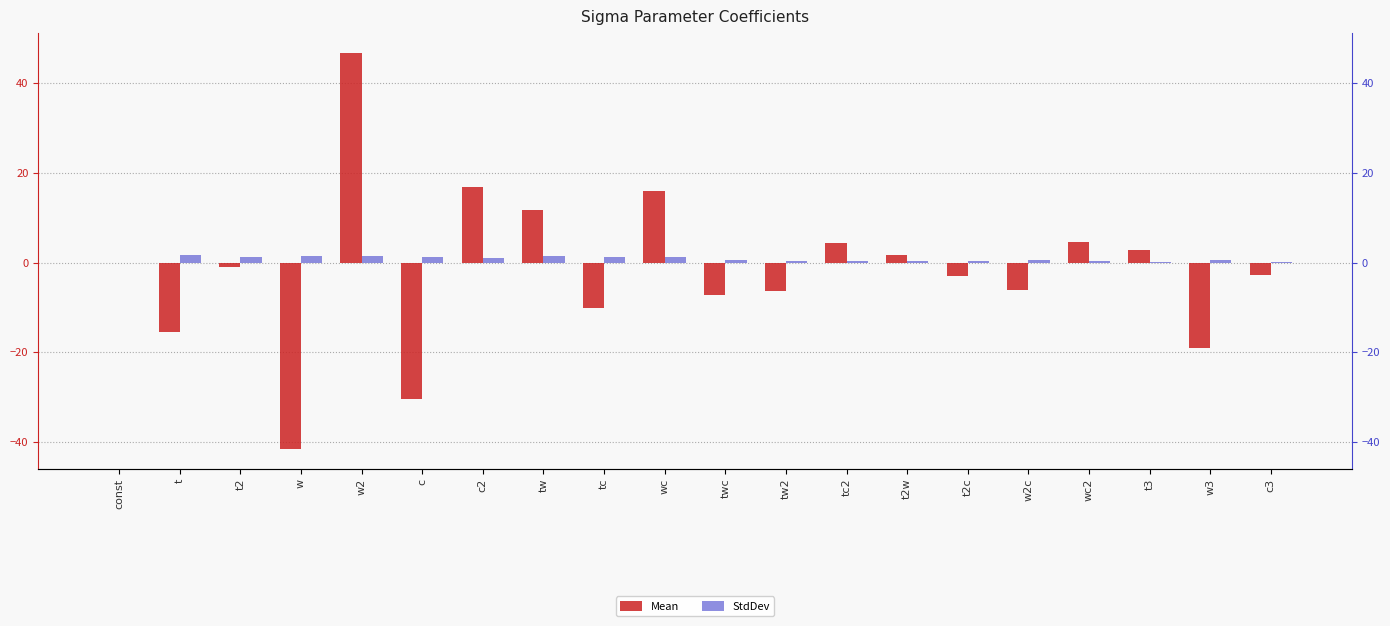

Are the bars horizontal?

No